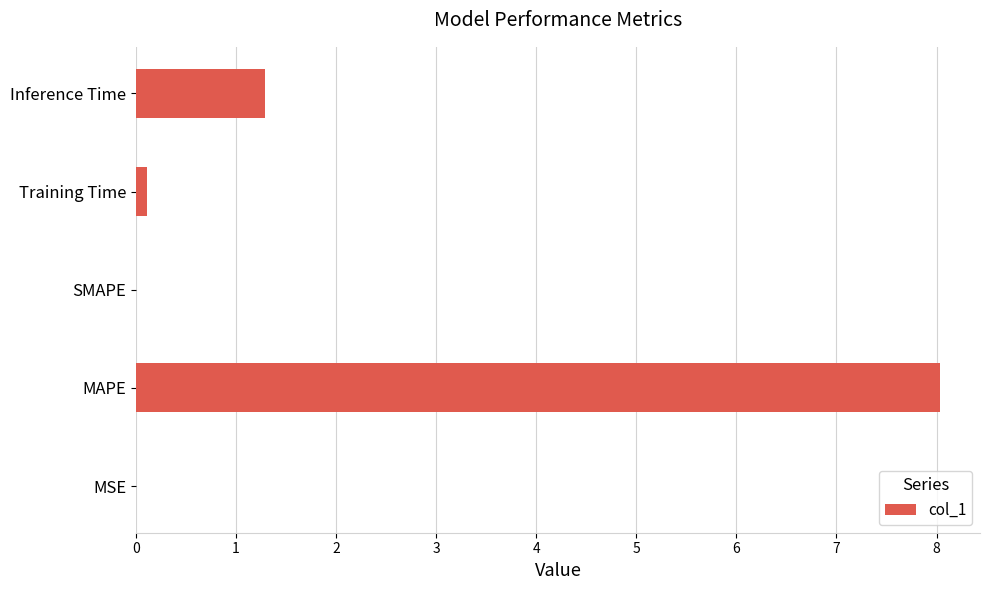

Which category has the highest value across all series?

MAPE